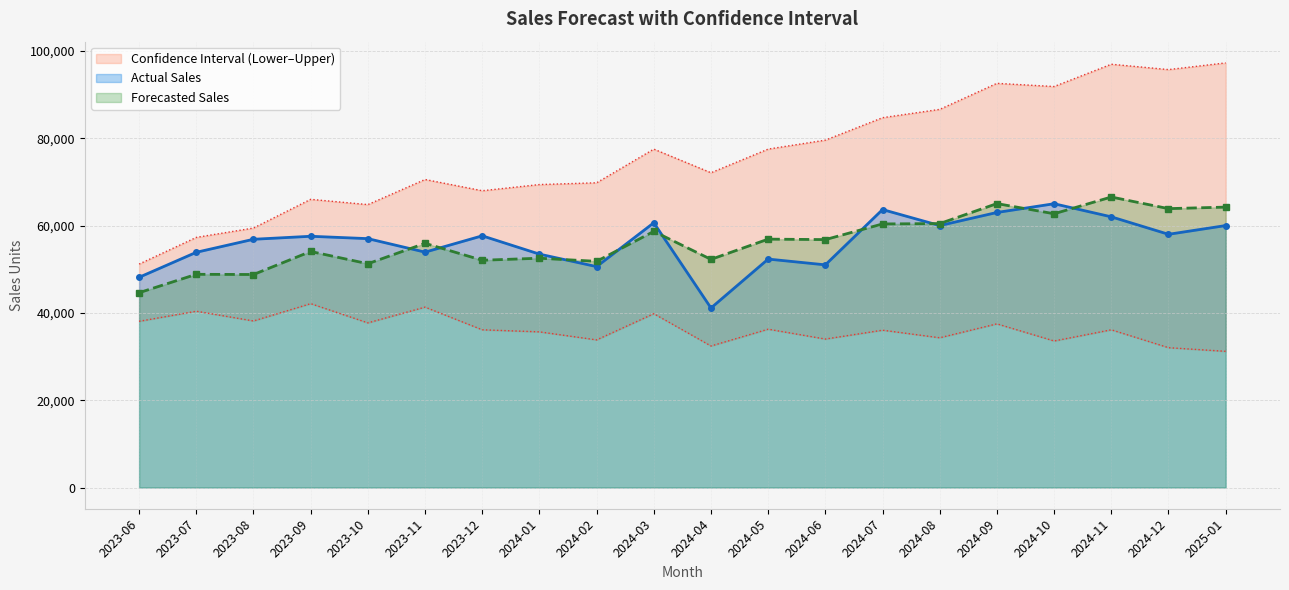

What is the spread (max minus min) of values at 2024-06?

45565.9